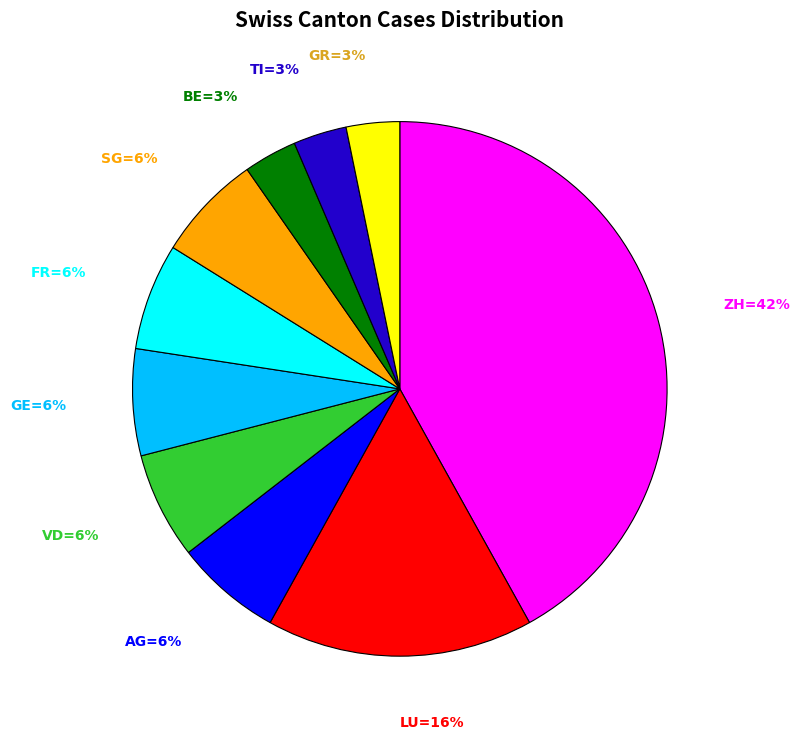

To the nearest percent, what is the average slice percentage?

10%